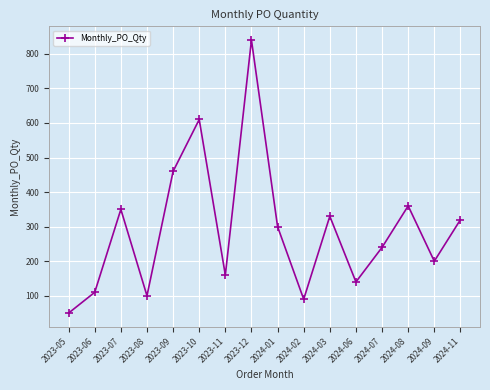

What is the change in value from 2023-09 to 2024-08?

-100